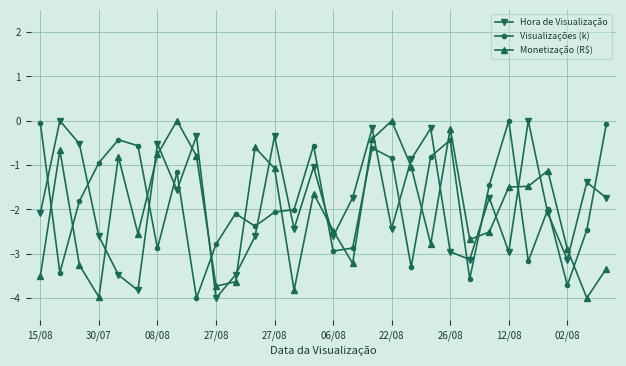

What is the sum of all Hora de Visualização values?

-56.0